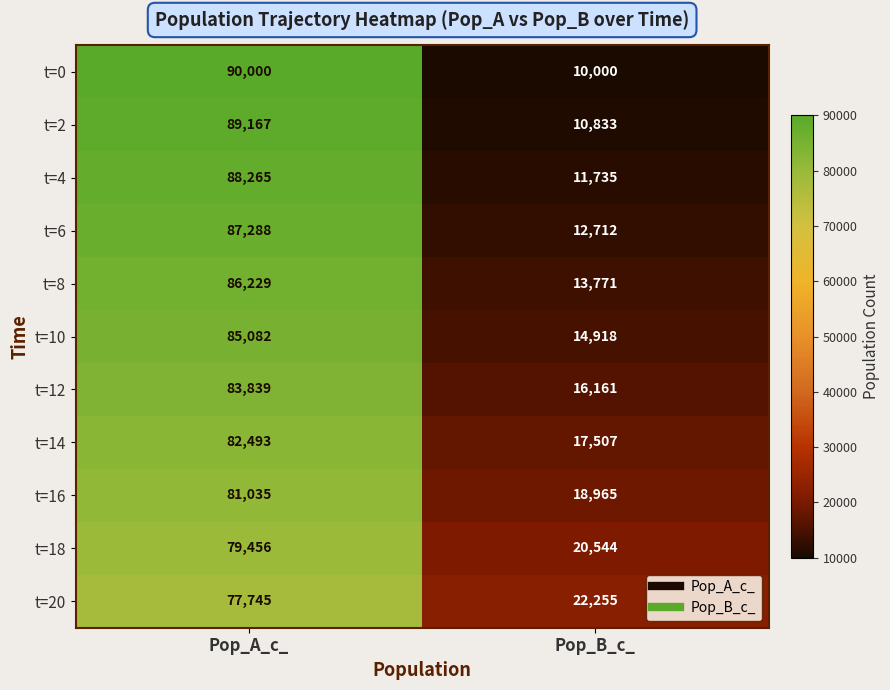

What is the difference between the highest and lowest values at Pop_B_c_?

12255